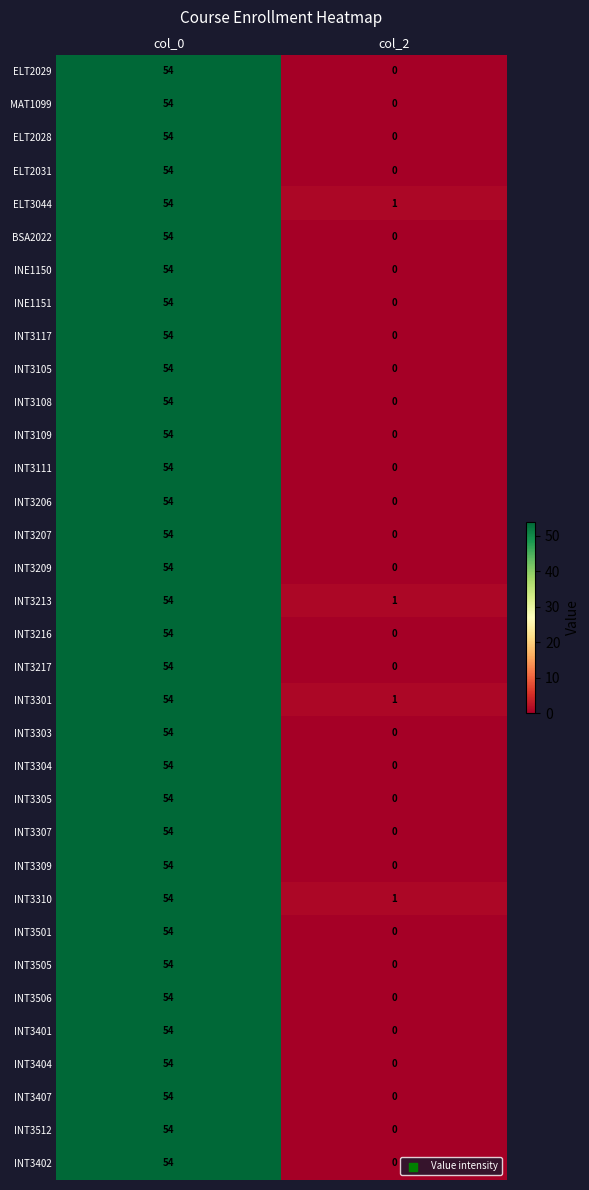

What value does the ELT2029 series have at col_0, to the nearest 5?

55